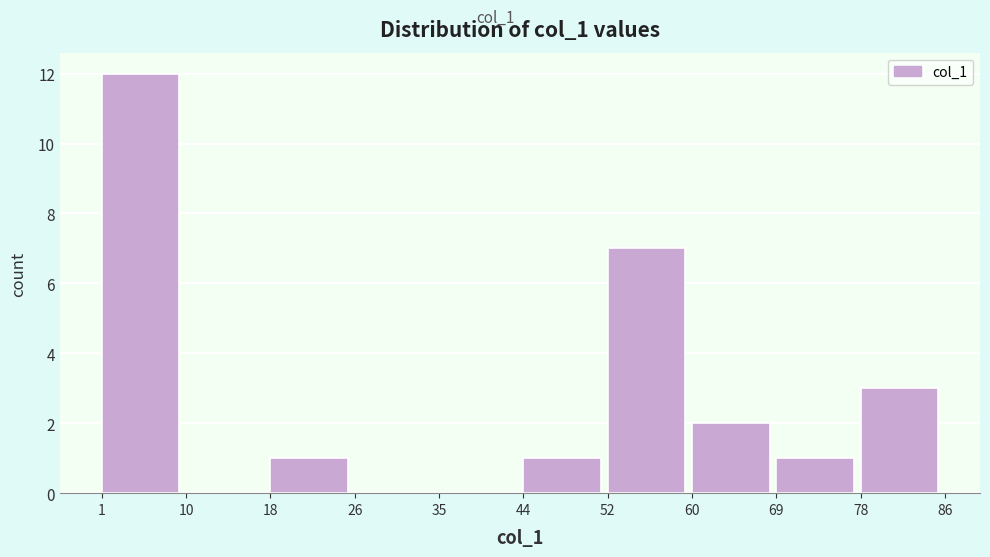

Reading left to right, list every bar in this chart as the range it spans on the x-axis followed by its height. The values are not printed on the chart, so give them approximately, as read against the axis.

1 to 10: 12
10 to 18: 0
18 to 26: 1
26 to 35: 0
35 to 44: 0
44 to 52: 1
52 to 60: 7
60 to 69: 2
69 to 78: 1
78 to 86: 3